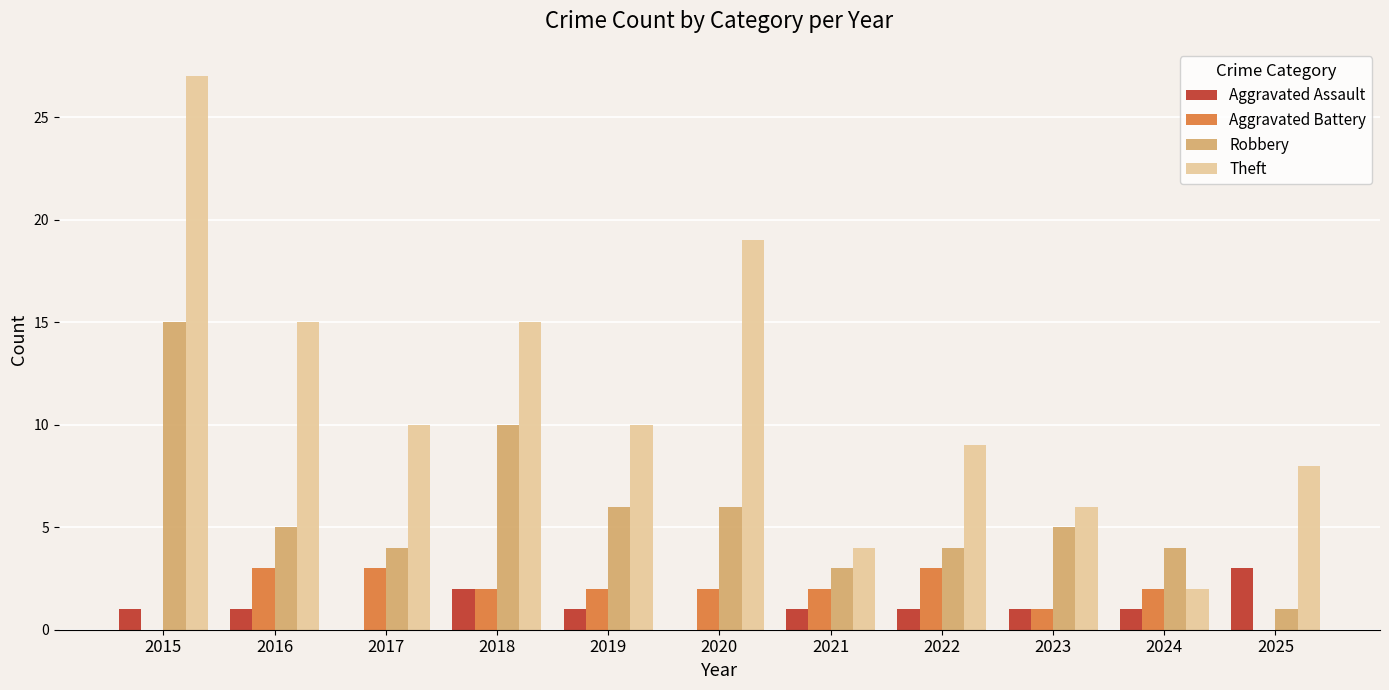

How many groups of bars are there?

11